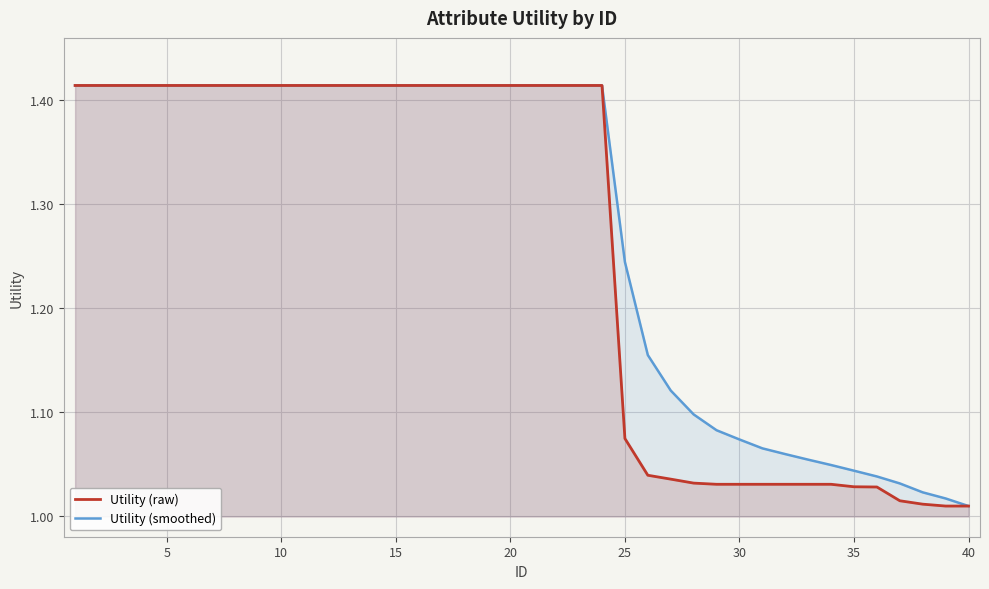

Does the chart display data point markers on the line(s)?

No